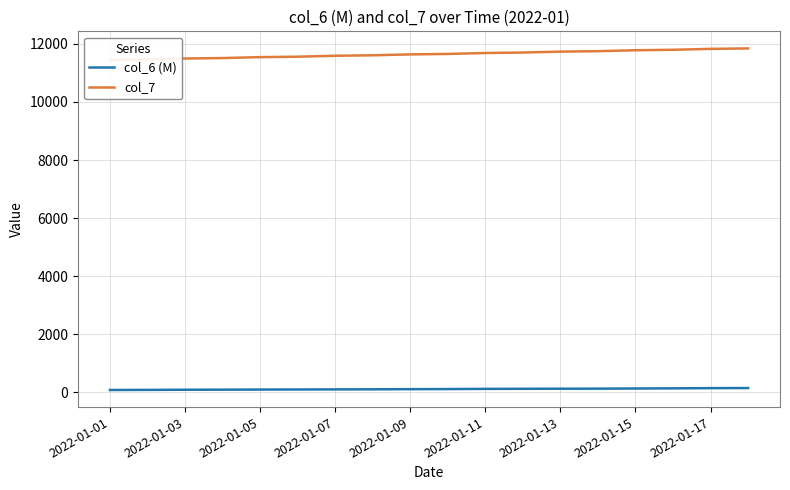

Is the value of col_6 (M) at 15 greater than the value of col_7 at 10?

No